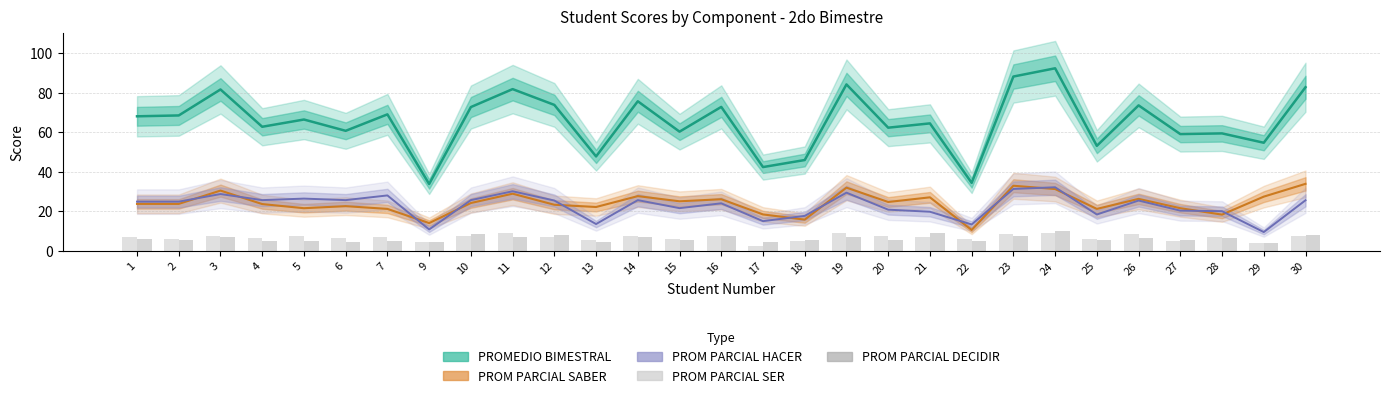

What is the lowest value of the PROM PARCIAL HACER series?

9.4